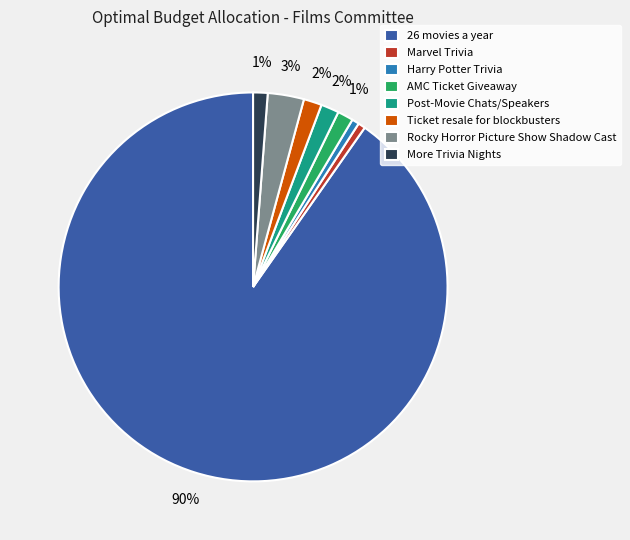

To the nearest percent, what is the average slice percentage?

12%